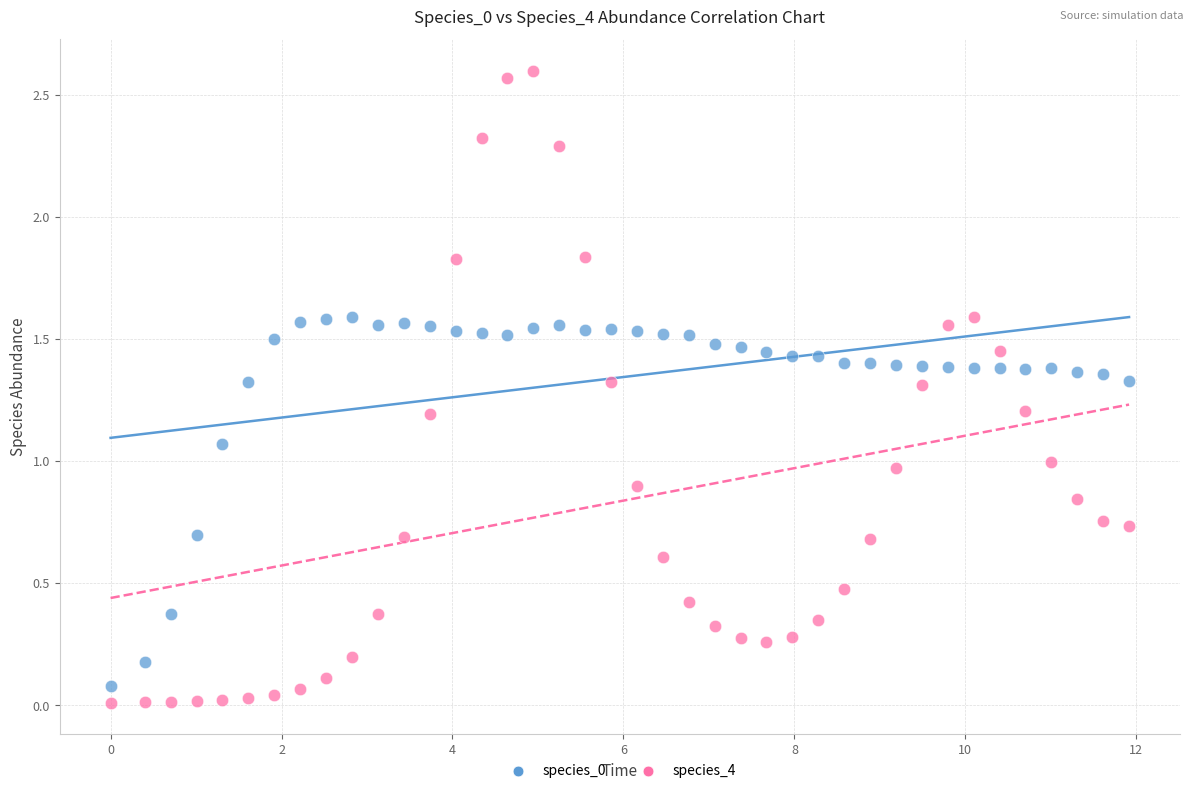

Which series reaches the minimum Y coordinate?

species_4